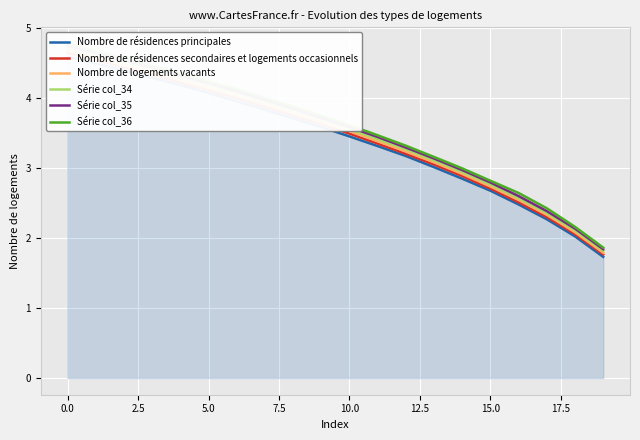

True or false: Nombre de résidences principales and Série col_36 cross at least once.

False